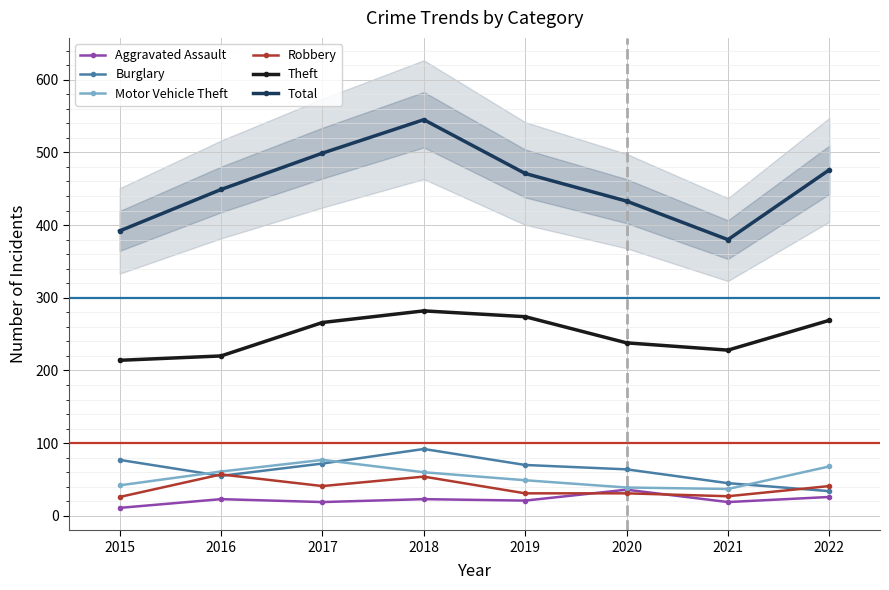

Is the value of Burglary at 2016 greater than the value of Aggravated Assault at 2019?

Yes